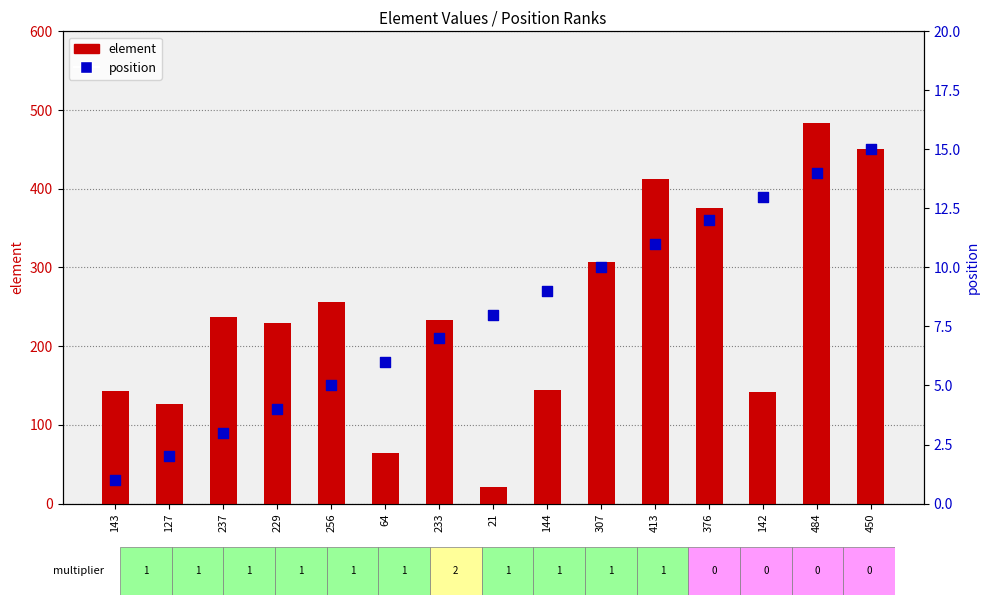

Which series has the largest Y range (max minus min)?

element